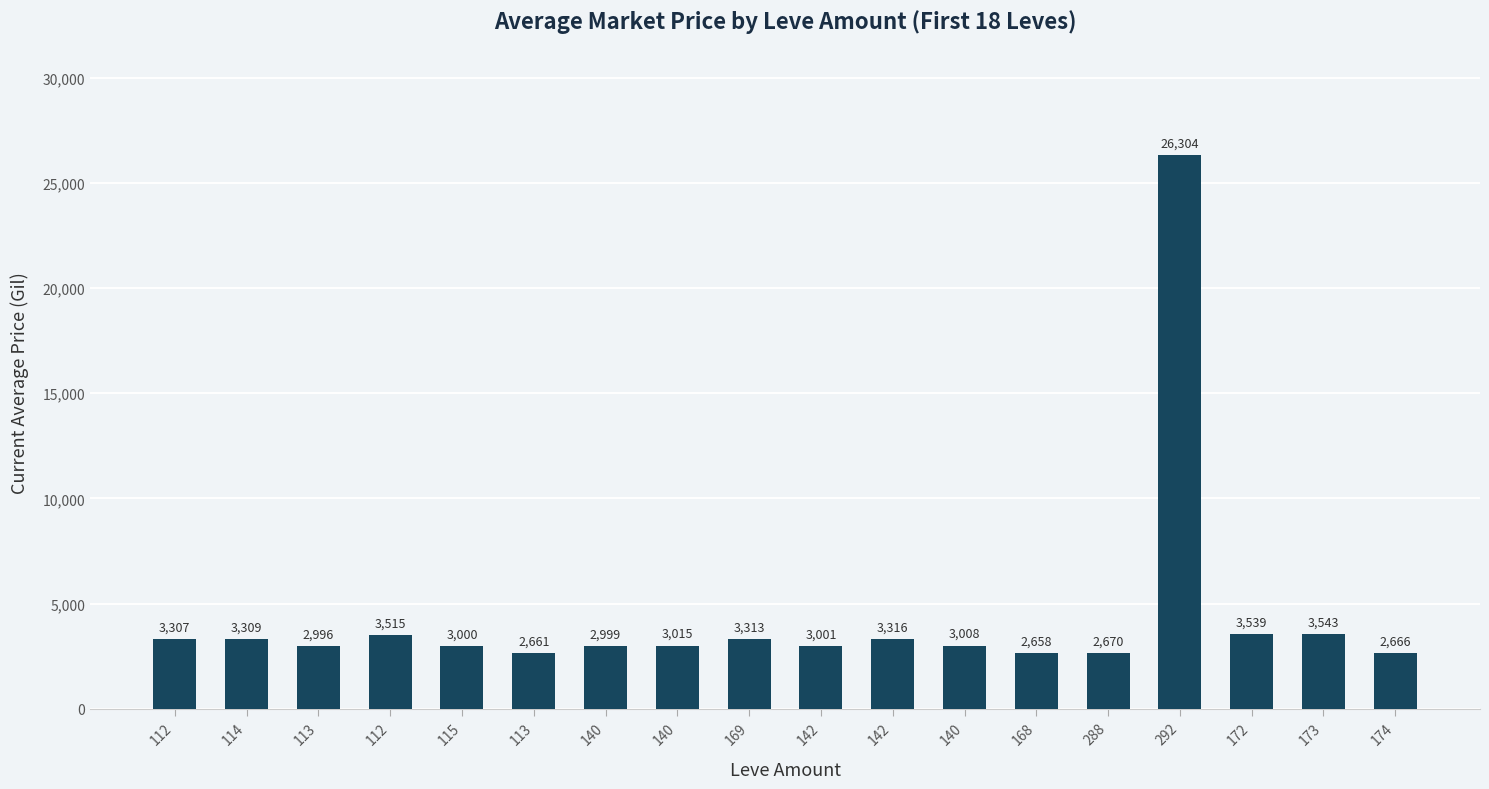

Count the number of categories in the chart.

18